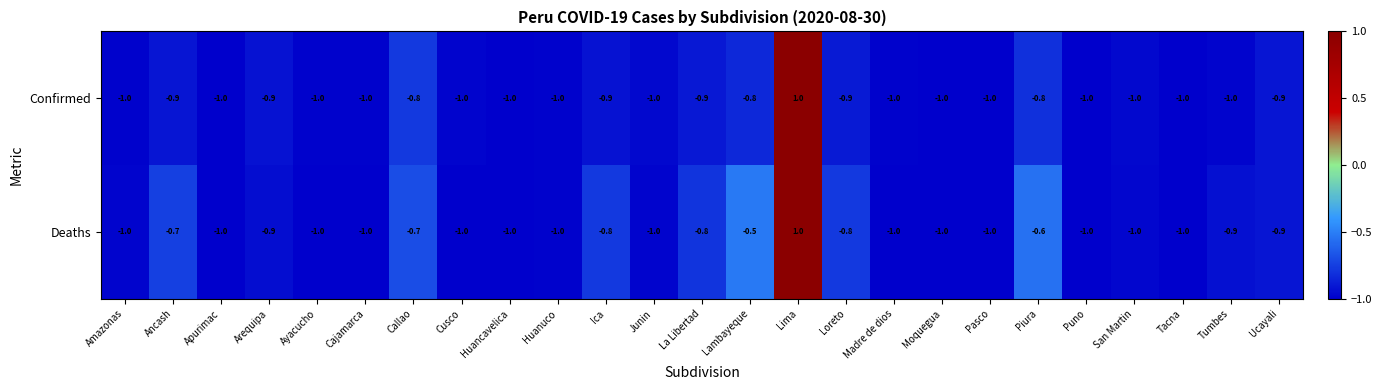

What is the difference between the maximum and minimum values in the Confirmed series?

2.0